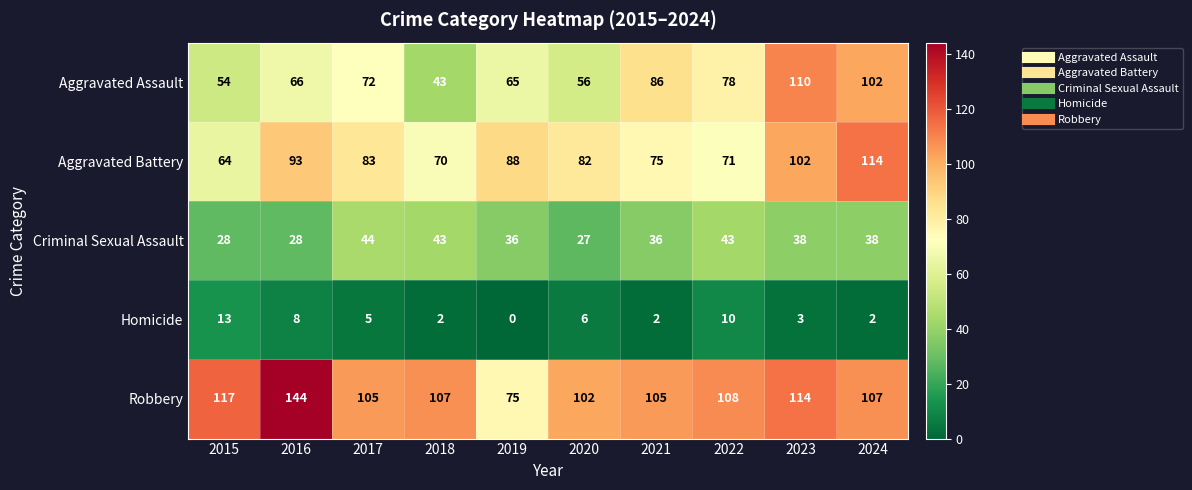

Which label corresponds to the largest value in the chart?

2016